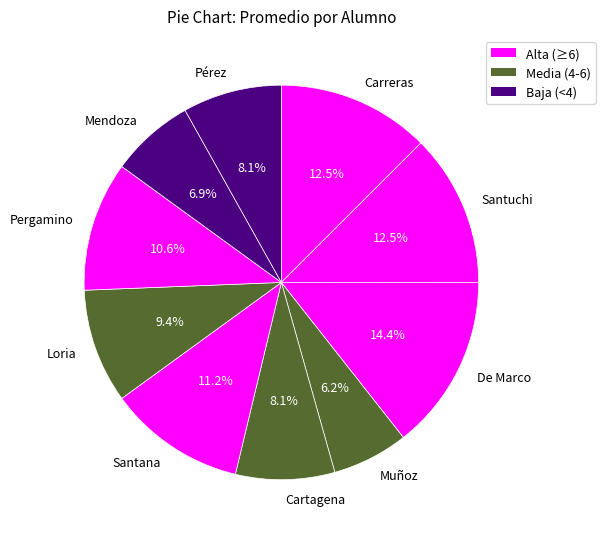

To the nearest percent, what portion does Santana represent?

11%